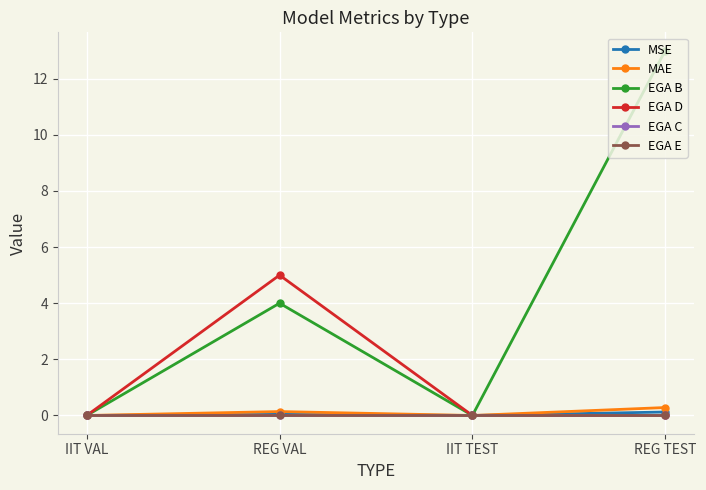

List the series in order of their peak value, highest first.

EGA B, EGA D, MAE, MSE, EGA C, EGA E